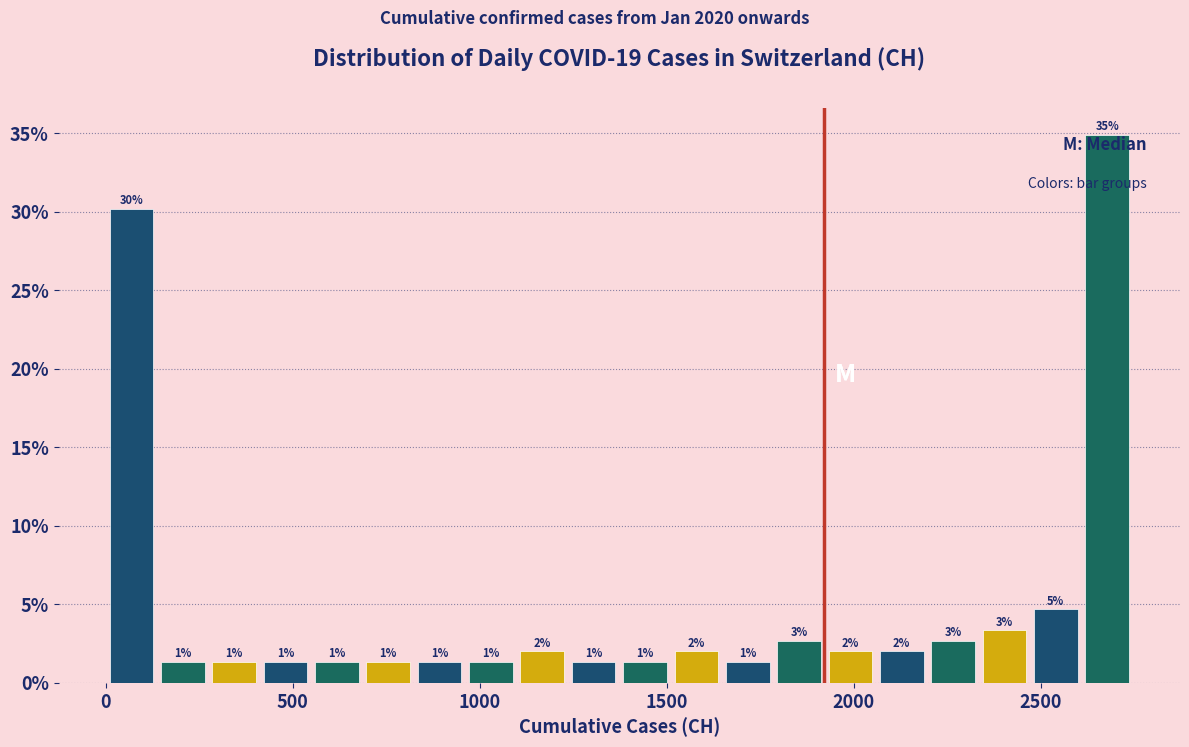

Around what value on the x-axis is the tallest bar? Give the approximate position of its centre, as read against the axis.

2700